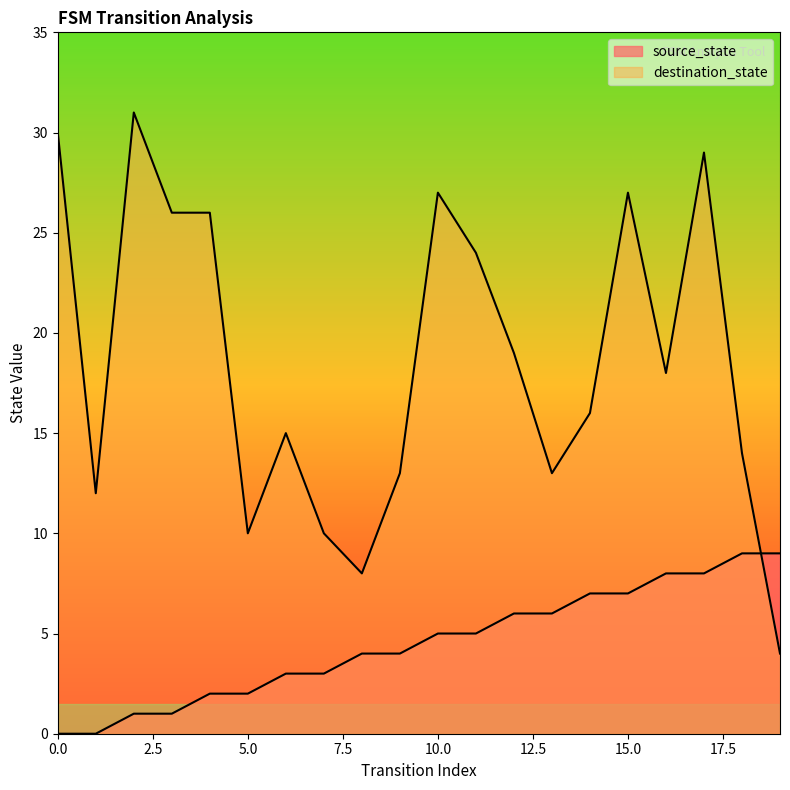

How many positive values does the source_state series have?

18